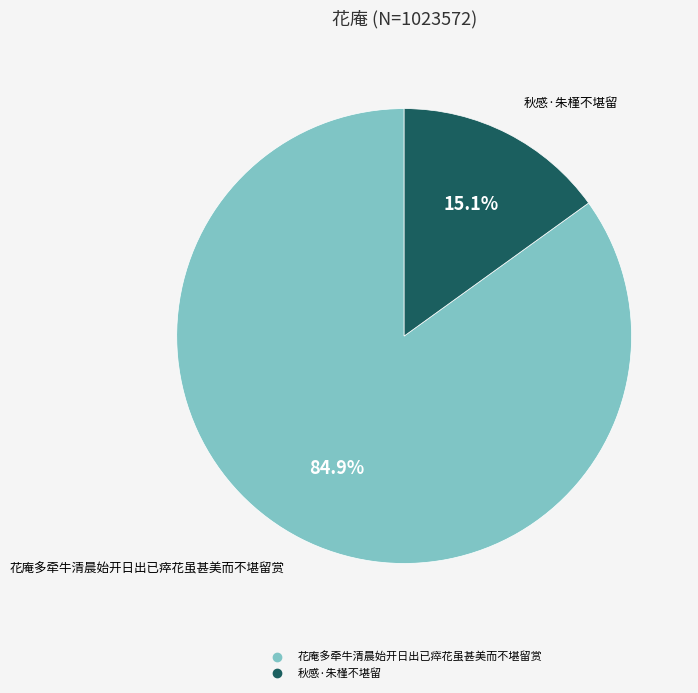

How many segments does this pie chart have?

2